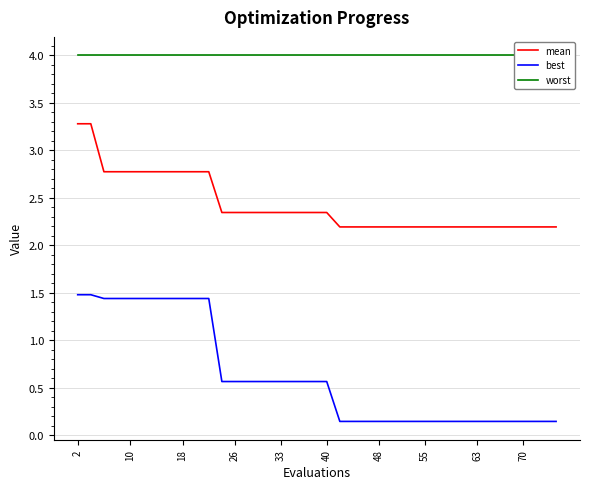

True or false: best and mean intersect in this chart.

False